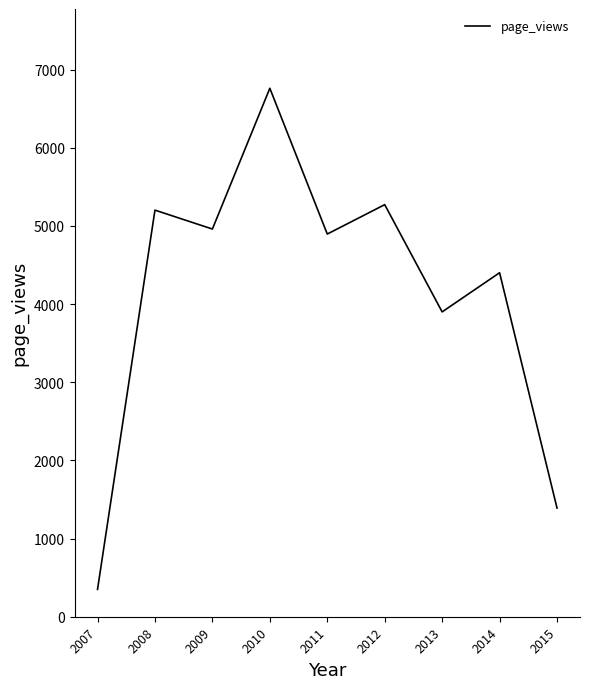

Between 2014 and 2012, which is larger?

2012